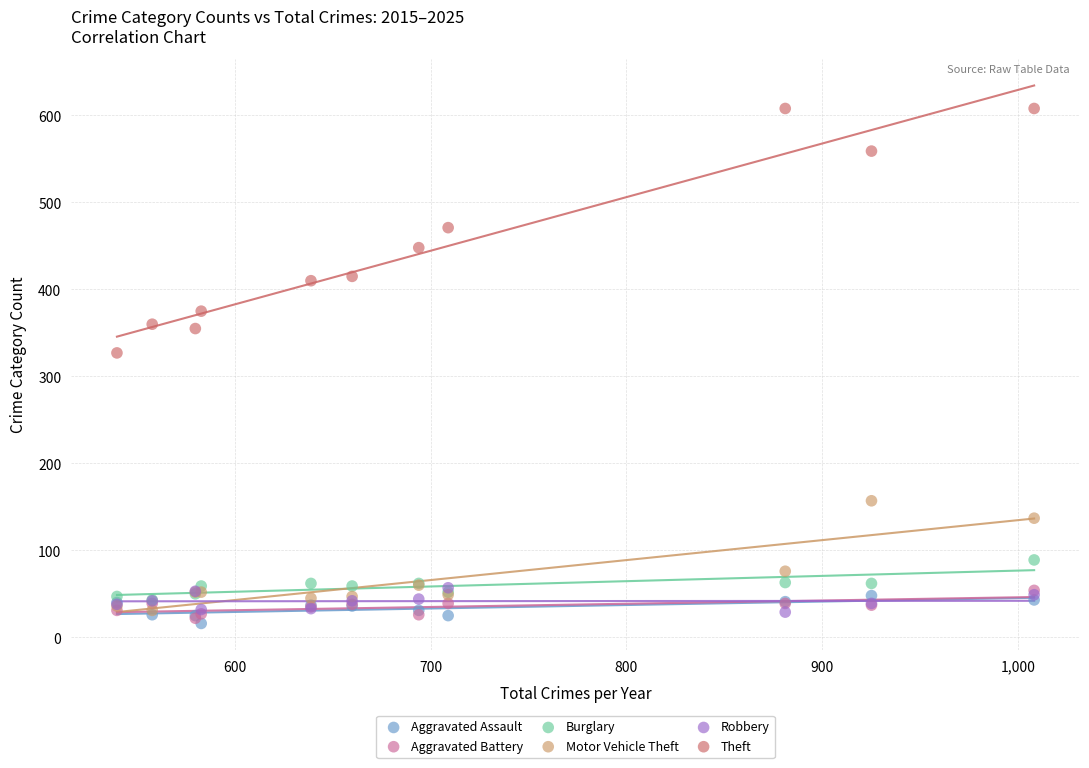

Across all series, what Y value is closest to 312?

327